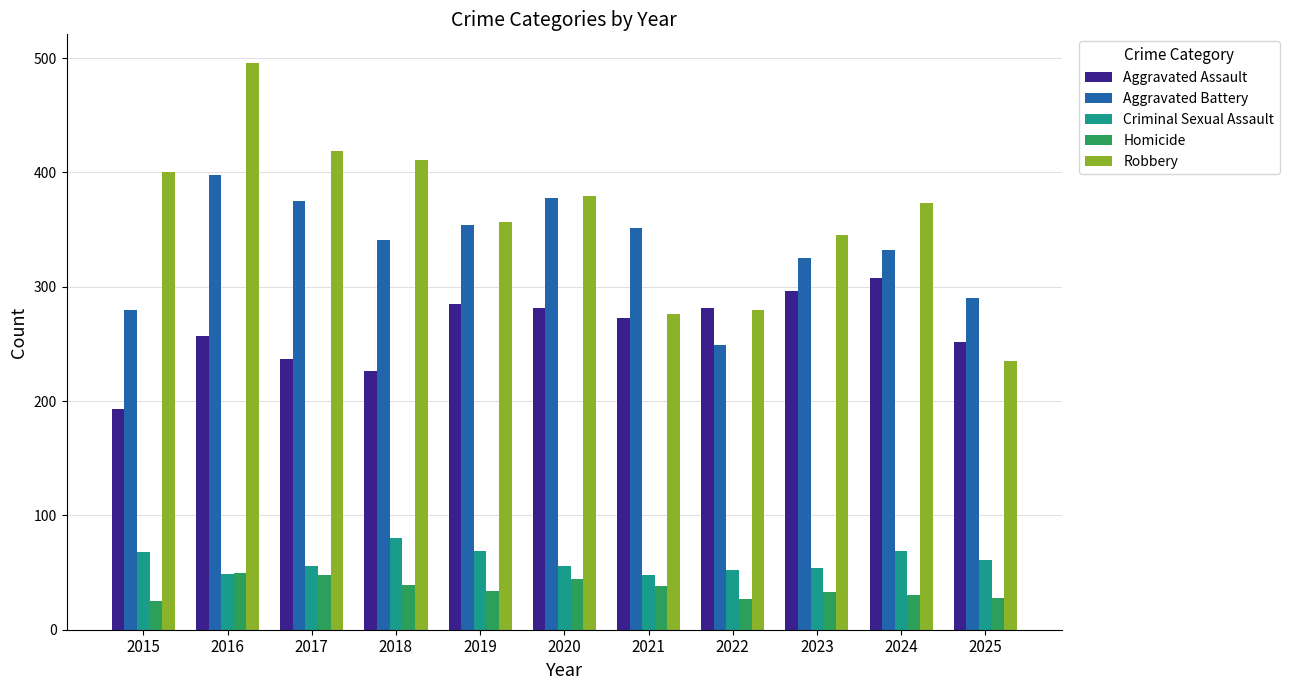

What is the sum of all Homicide values?

396